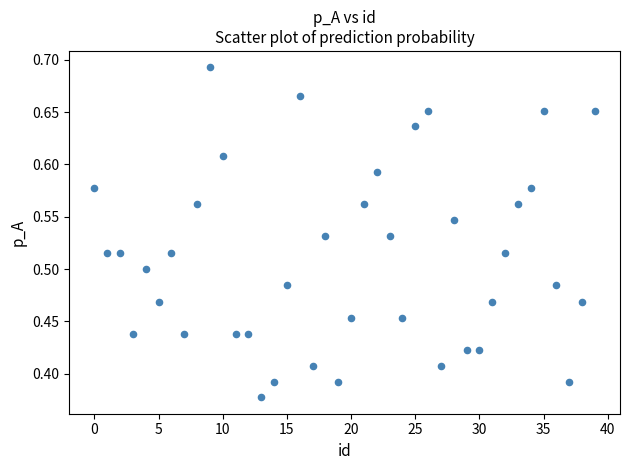

What is the range of Y values (max minus min)?

0.3